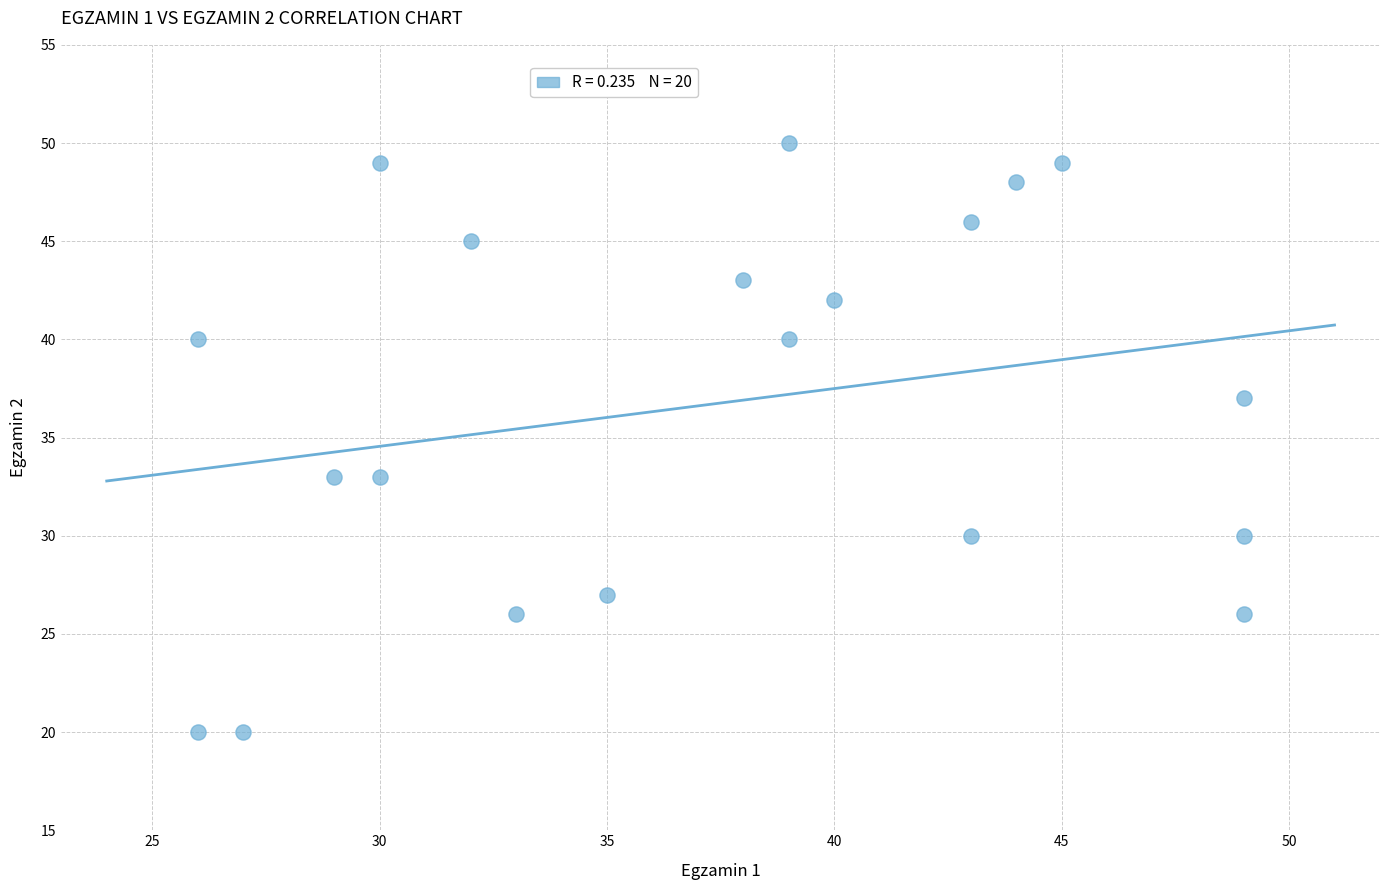

What is the range of X values (max minus min)?

23